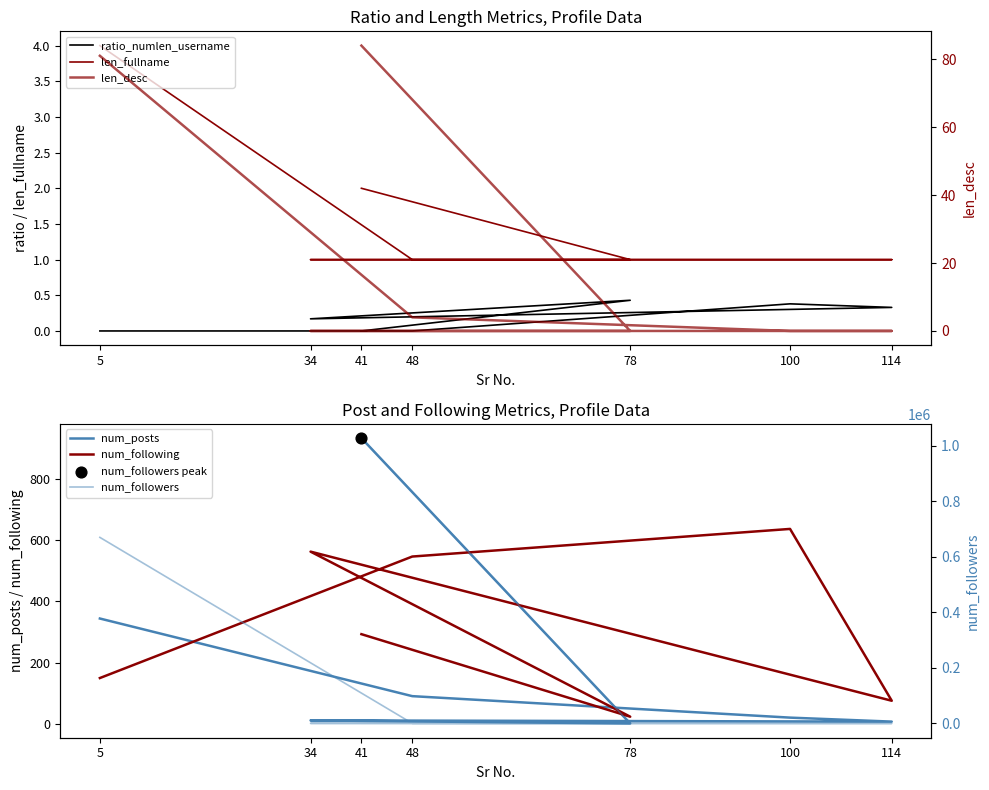

What are all the series names shown in the legend?

ratio_numlen_username, len_fullname, num_posts, num_following, len_desc, num_followers